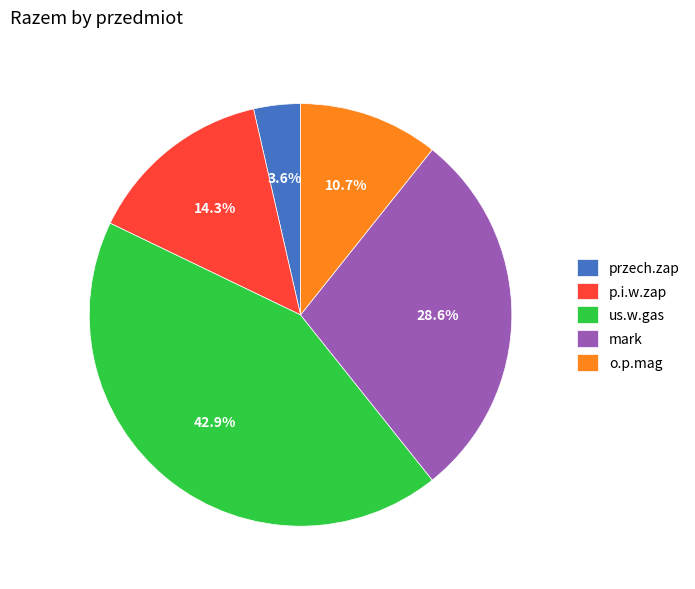

Rank the categories by value from highest to lowest.

us.w.gas, mark, p.i.w.zap, o.p.mag, przech.zap